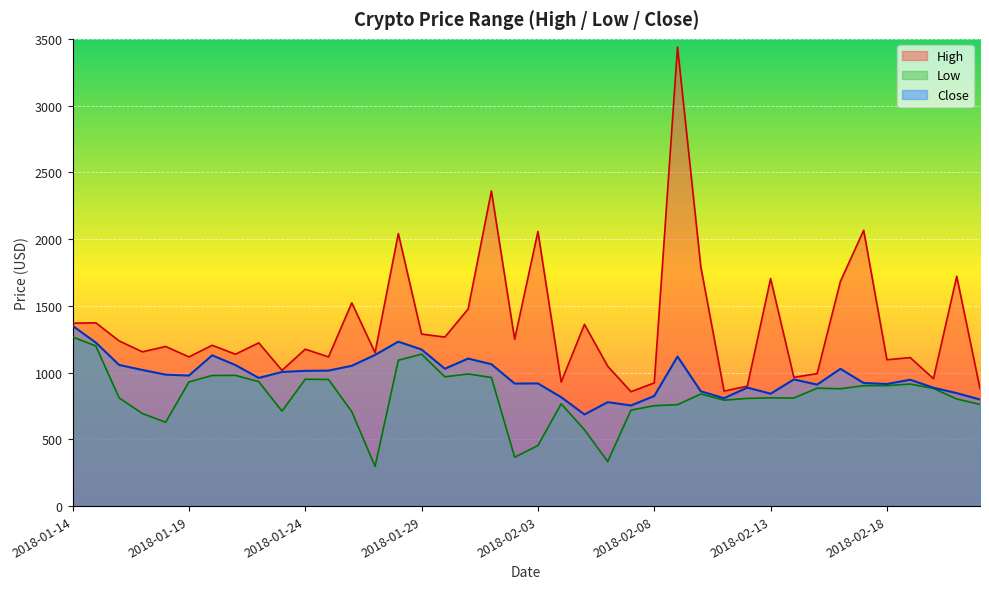

True or false: High and Close intersect in this chart.

False